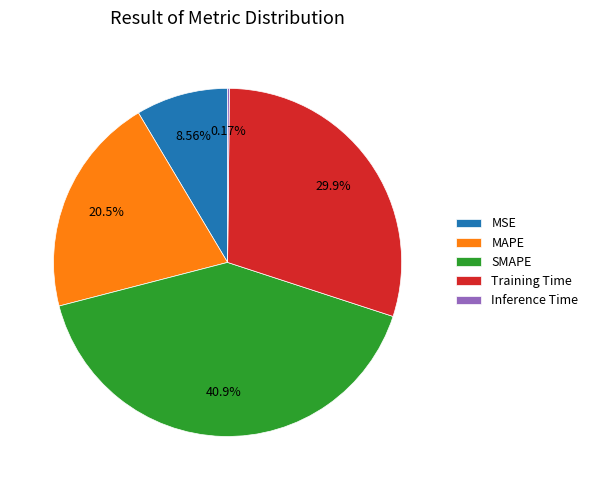

What is the total percentage of SMAPE and Training Time?

70.8%